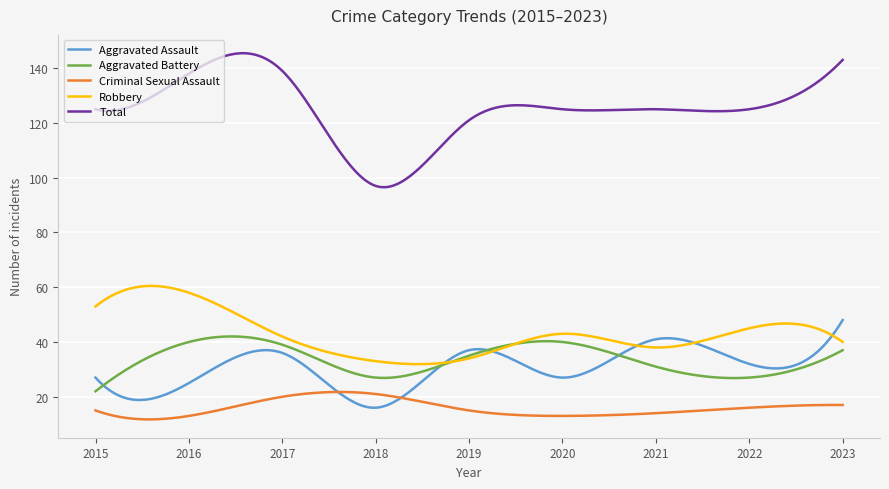

What are all the series names shown in the legend?

Aggravated Assault, Aggravated Battery, Criminal Sexual Assault, Robbery, Total